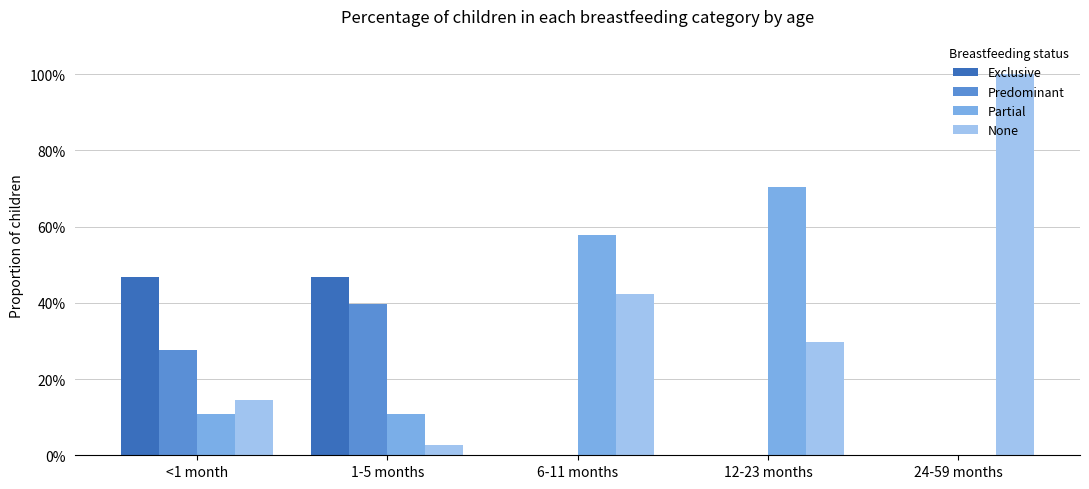

What is the label of the 1st bar from the left?

<1 month